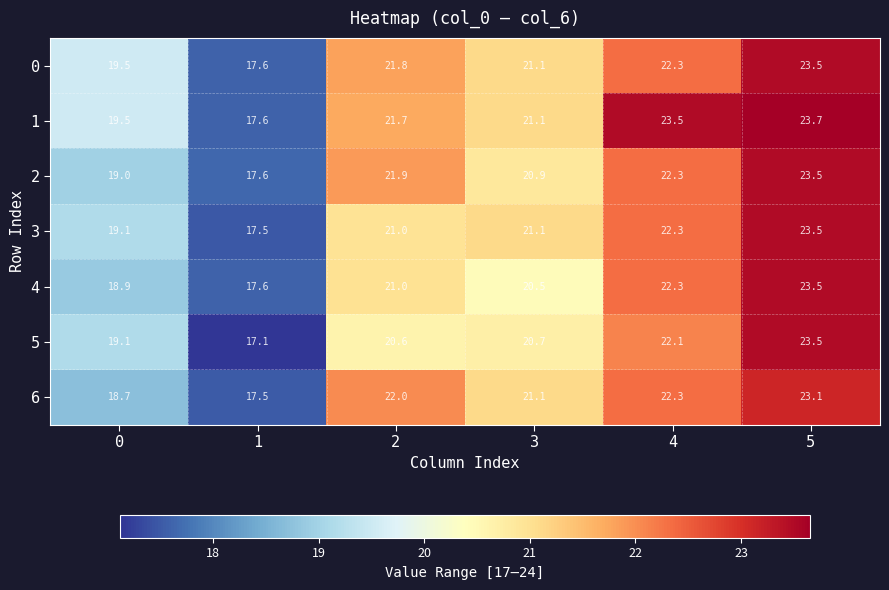

At which category is the sum across all series the highest?

5